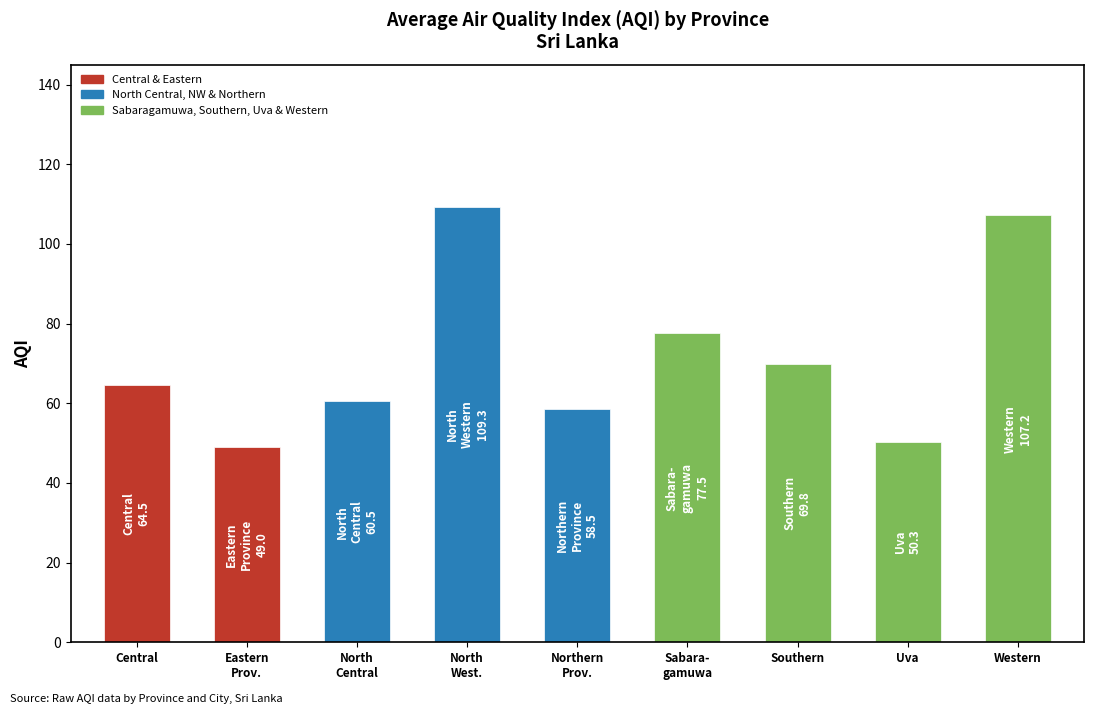

What is the value of the 1st bar from the left?

64.5